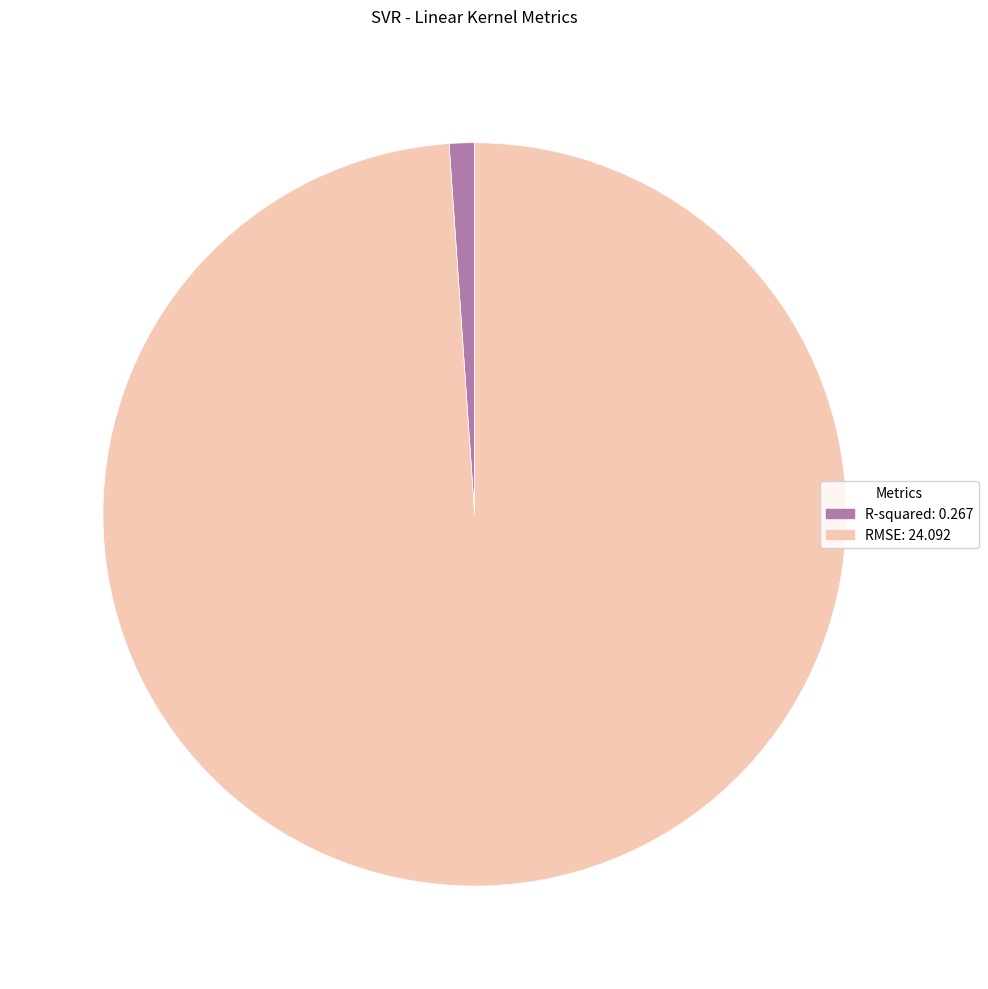

Which category has the biggest portion of the pie?

RMSE